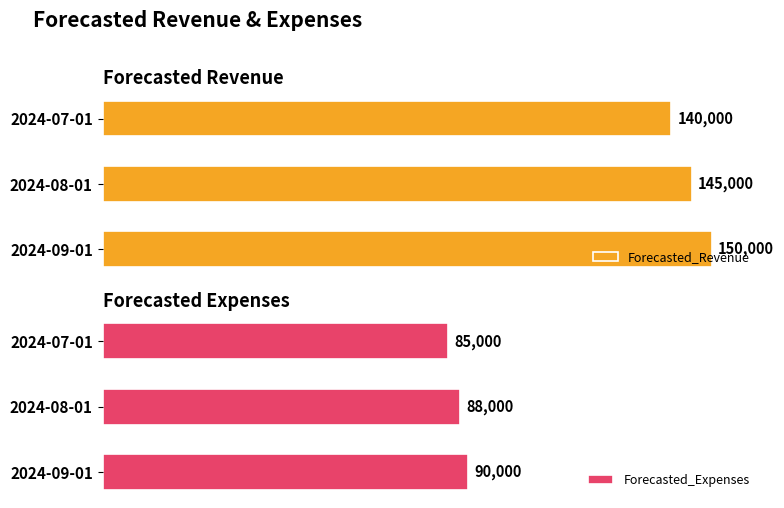

How many data points in Forecasted_Expenses are less than 88000?

1